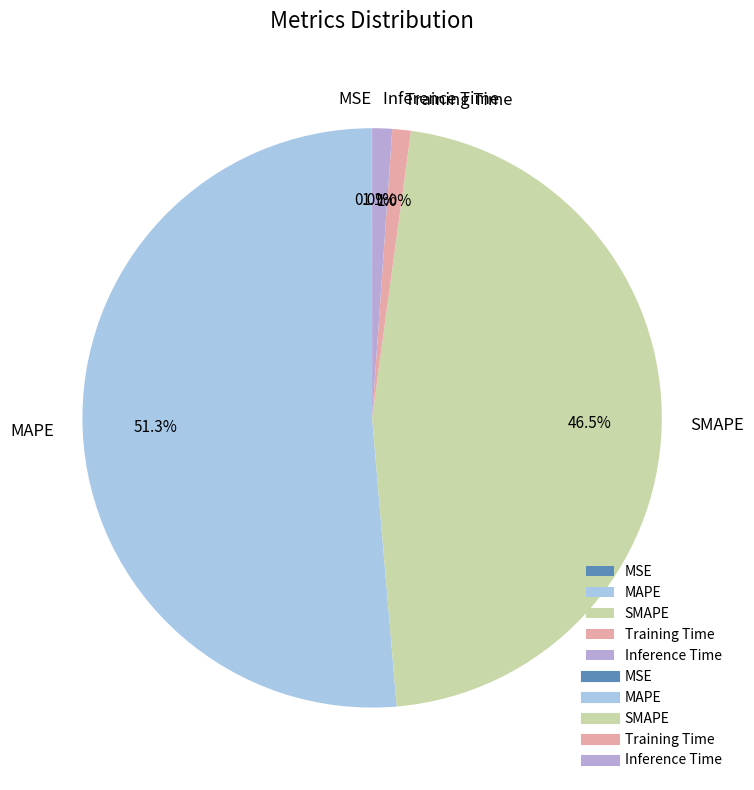

Which slice represents more than half of the pie?

MAPE